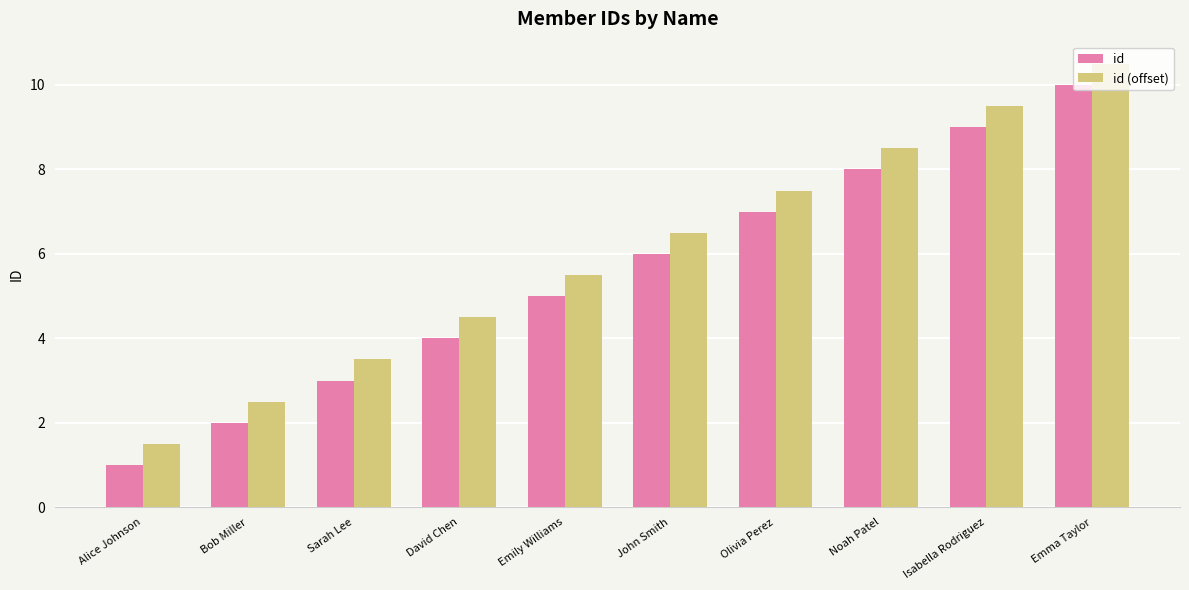

Where is id nearest to the value 5?

Emily Williams